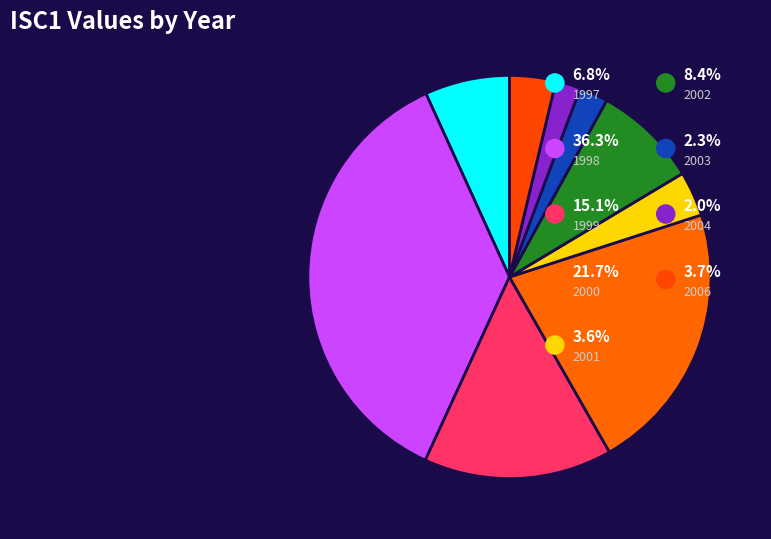

Do 2004 and 2007 together represent more than half of the pie?

No